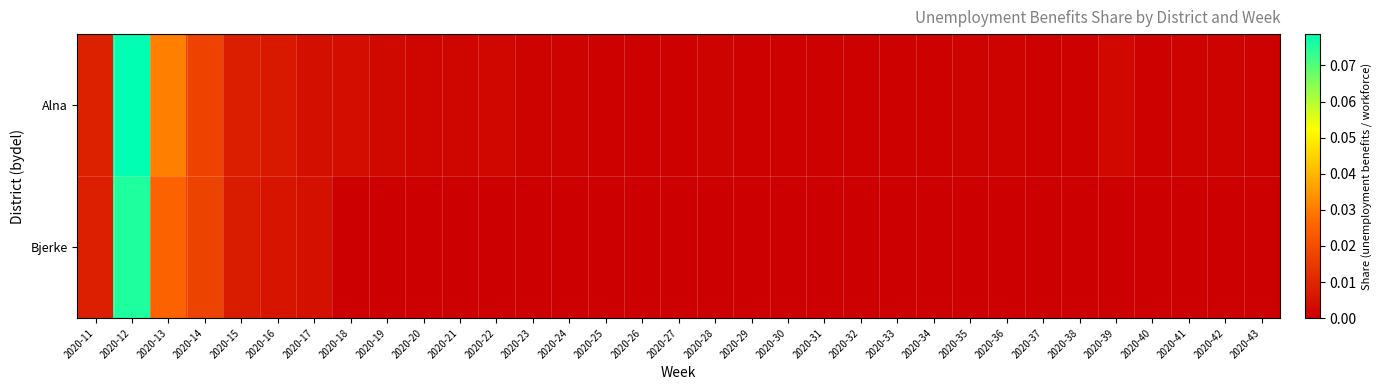

Rank the series by their maximum value, from lowest to highest.

Bjerke, Alna